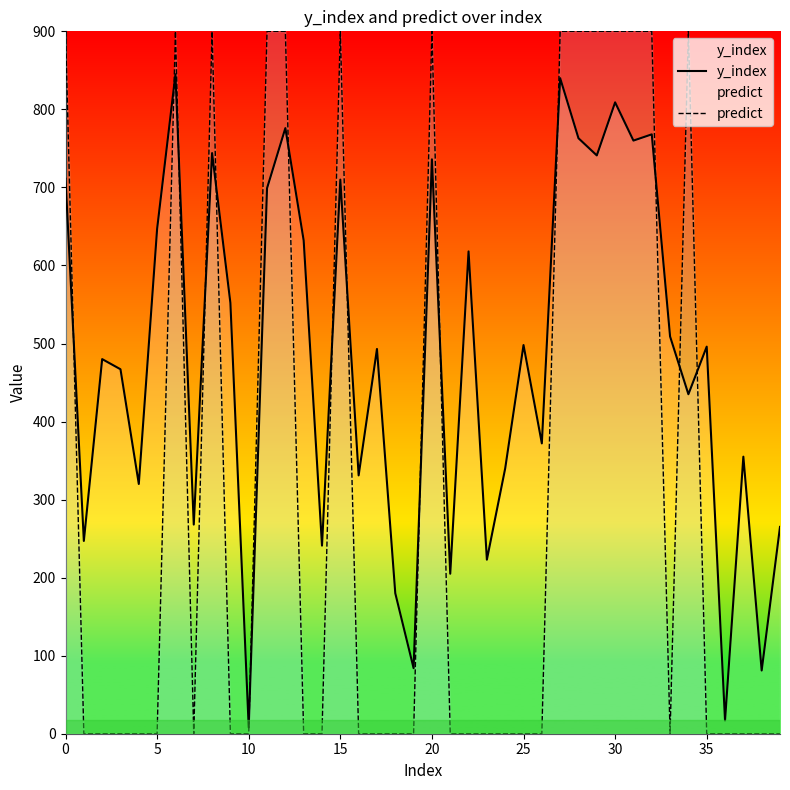

What is the average value of the y_index series?

482